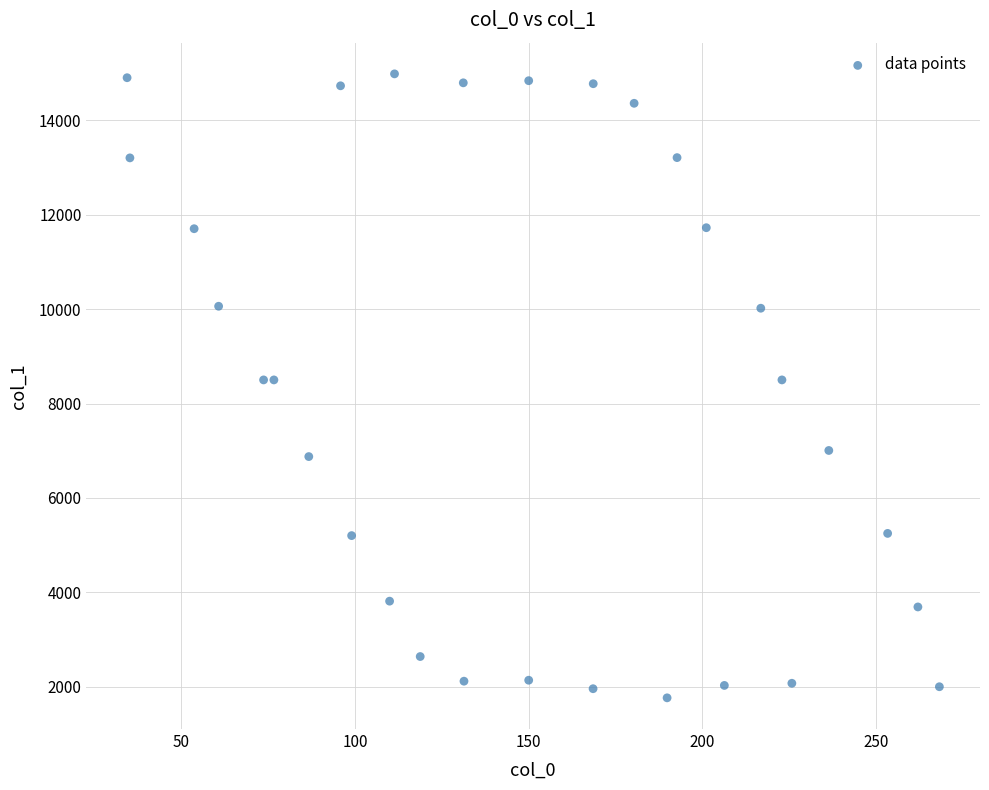

What is the range of X values (max minus min)?

233.8